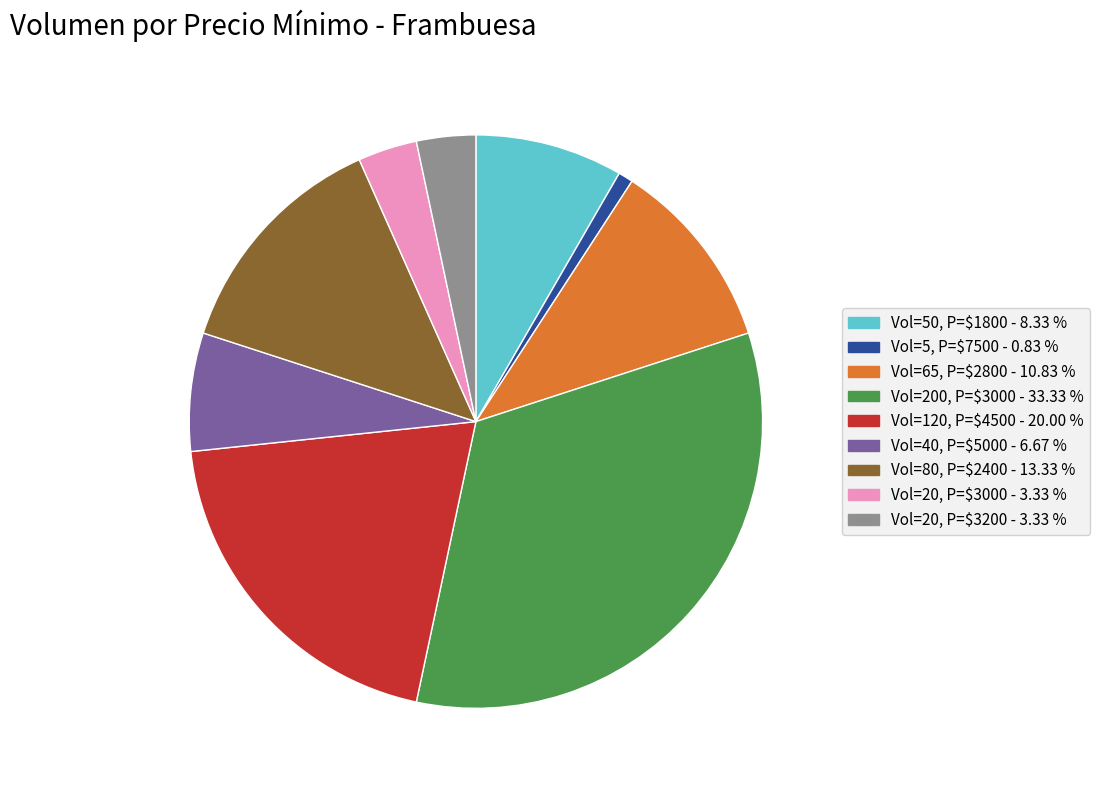

Count the number of slices in the pie.

9